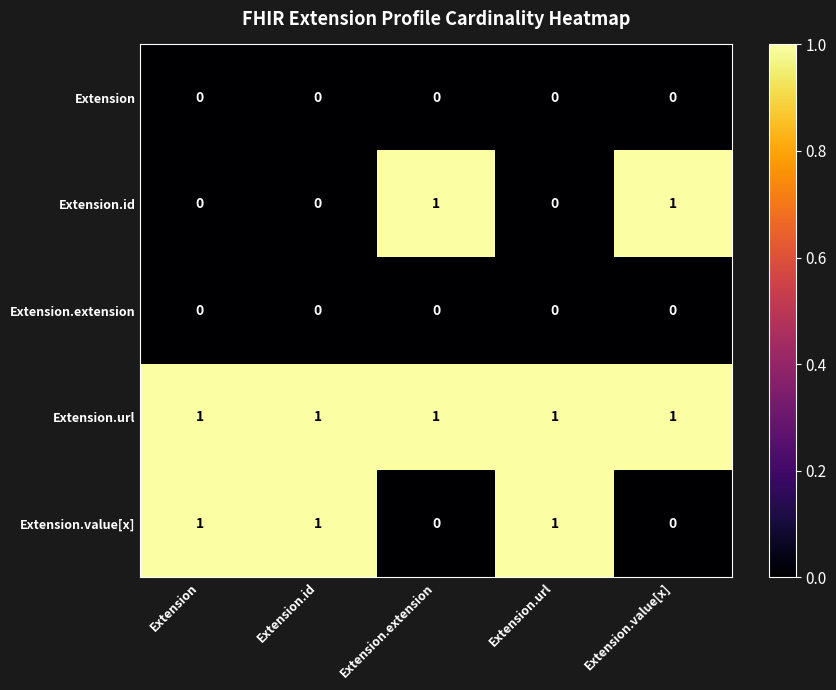

What is the sum of all Extension.url values?

5